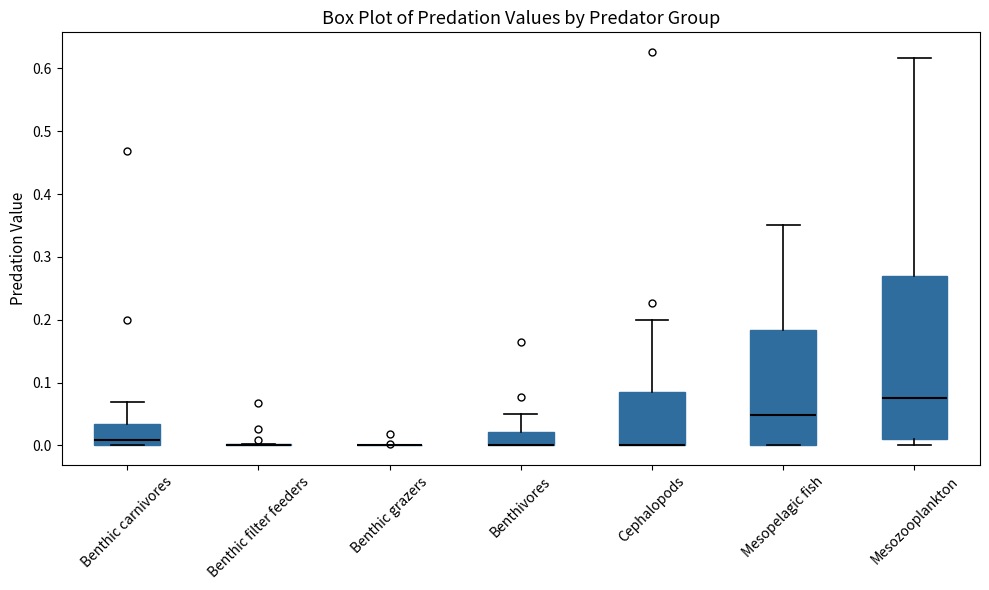

Which box is the tallest, from its lower edge to its upper edge?

Mesozooplankton